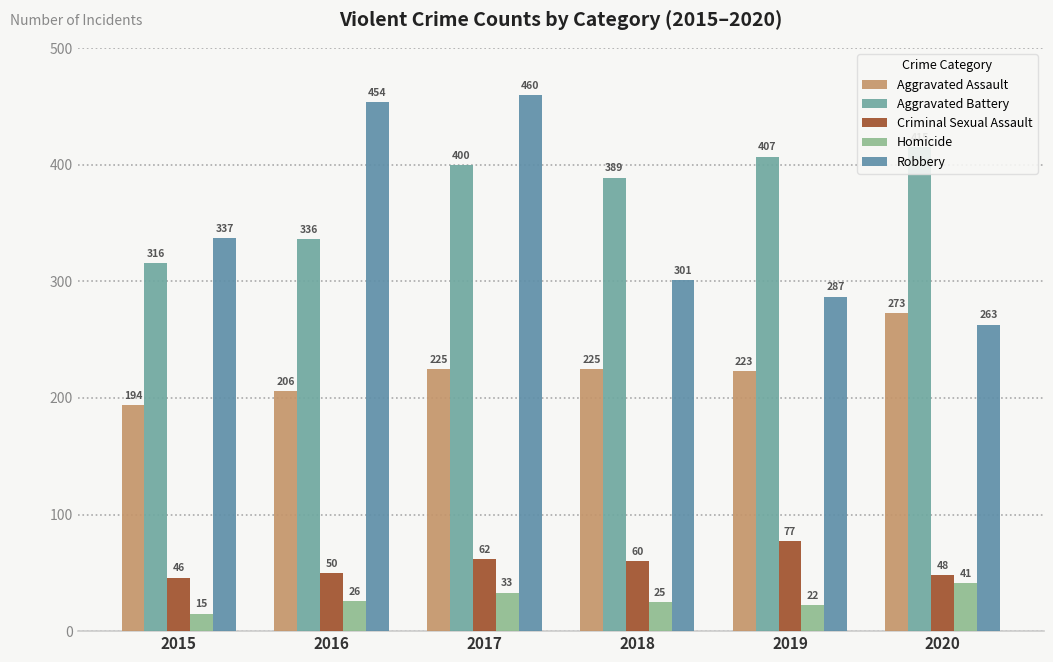

What is the value of the Aggravated Assault bar at the 2nd from the left?

206